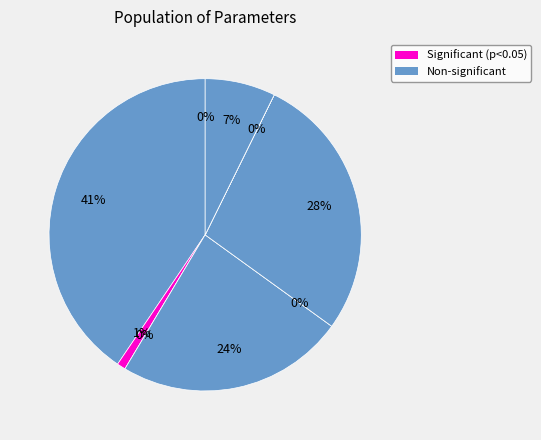

Count the number of slices in the pie.

9